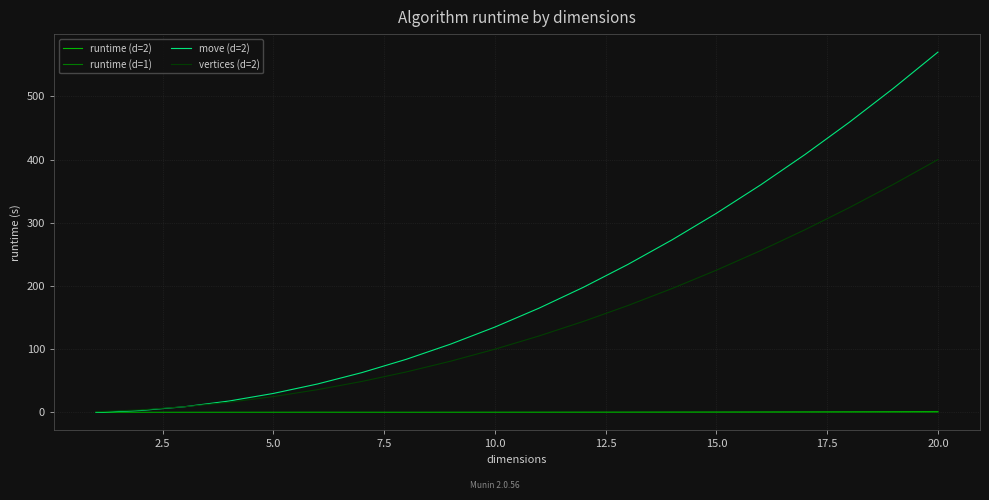

Which series has the widest spread of values?

move (d=2)